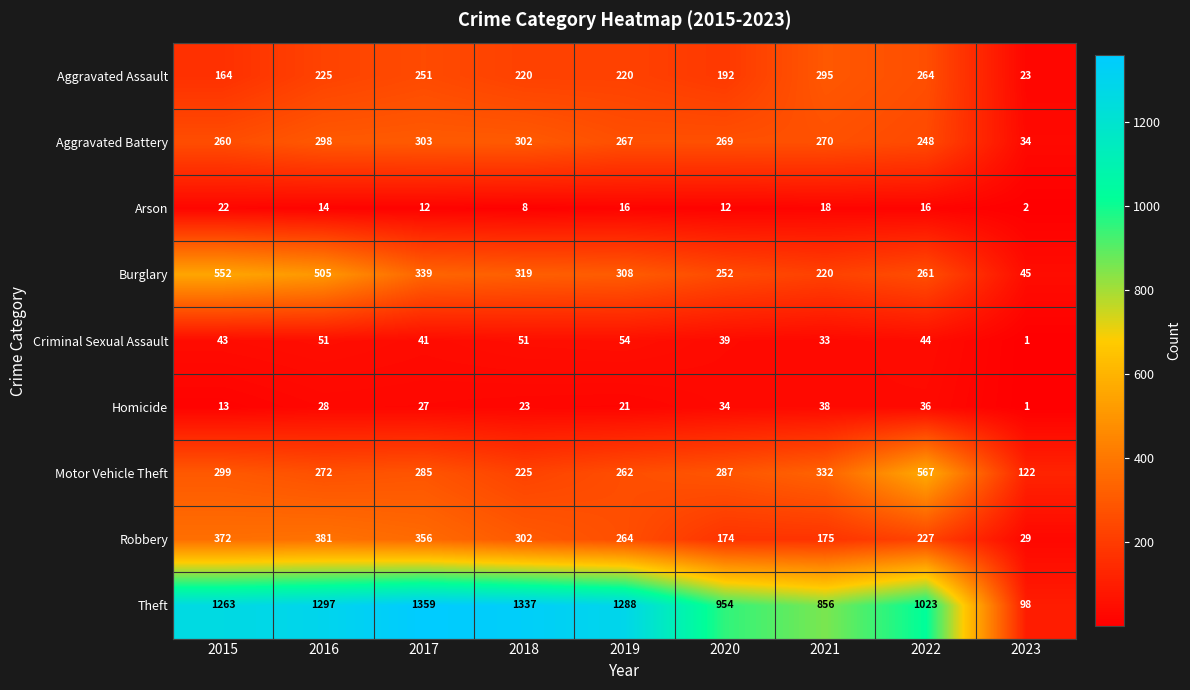

True or false: Homicide has a value of 28 at 2016.

True